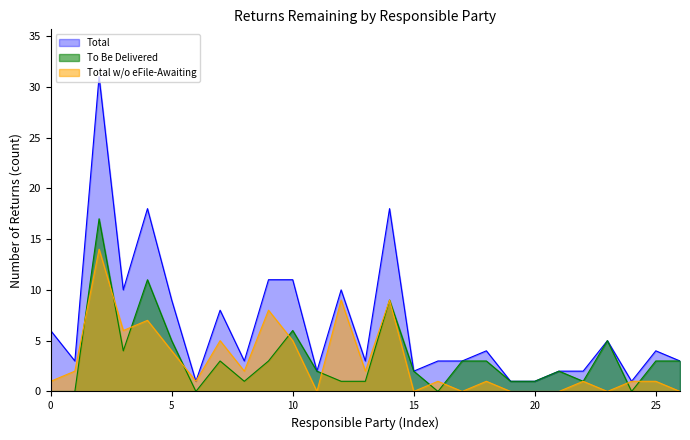

True or false: Total has a value of 1 at 20.

True